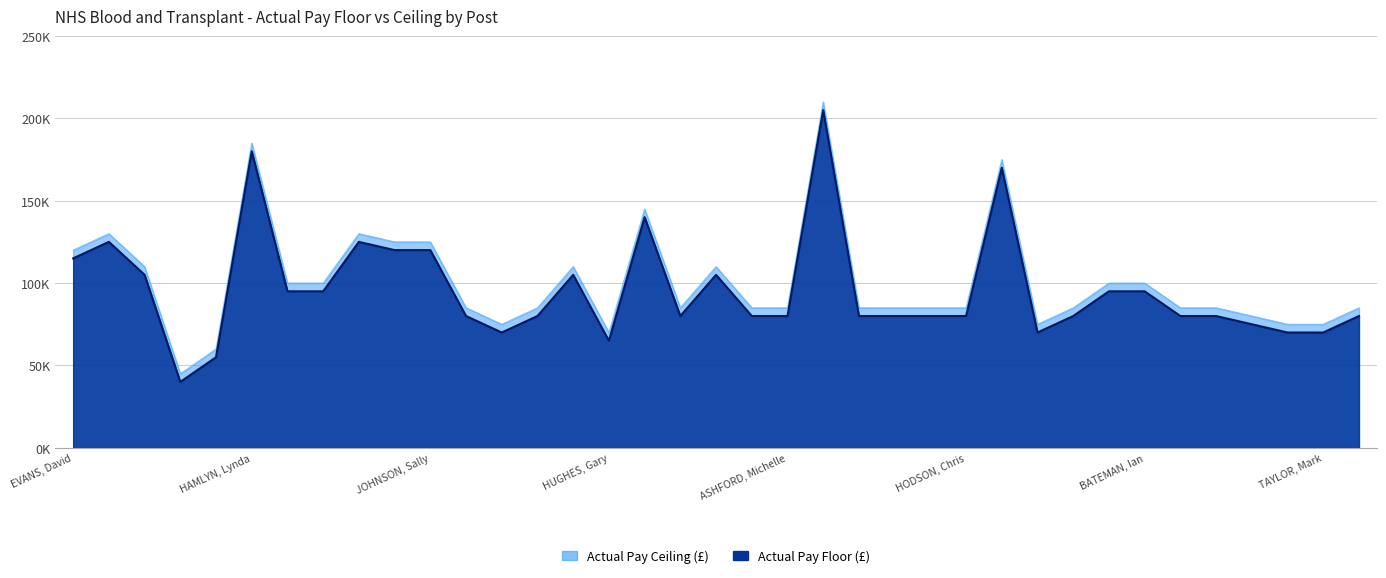

Where is pay_ceiling nearest to the value 122500?

pay_ceiling